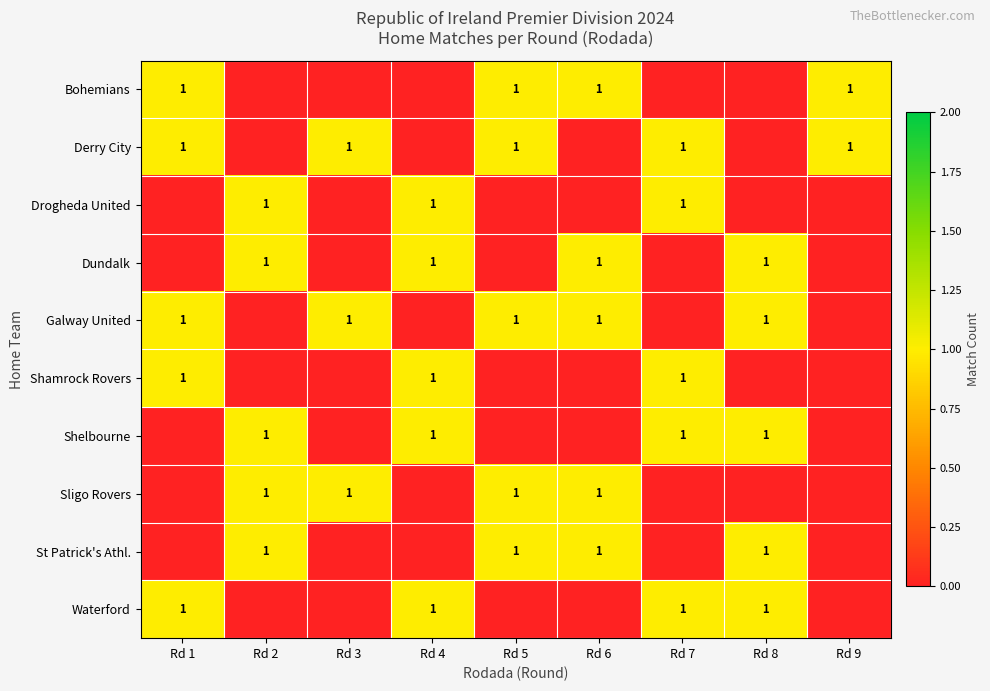

Reading left to right, what are all the values shown in this chart?

row_0: Rd 1=1	Rd 2=0	Rd 3=0	Rd 4=0	Rd 5=1	Rd 6=1	Rd 7=0	Rd 8=0	Rd 9=1
row_1: Rd 1=1	Rd 2=0	Rd 3=1	Rd 4=0	Rd 5=1	Rd 6=0	Rd 7=1	Rd 8=0	Rd 9=1
row_2: Rd 1=0	Rd 2=1	Rd 3=0	Rd 4=1	Rd 5=0	Rd 6=0	Rd 7=1	Rd 8=0	Rd 9=0
row_3: Rd 1=0	Rd 2=1	Rd 3=0	Rd 4=1	Rd 5=0	Rd 6=1	Rd 7=0	Rd 8=1	Rd 9=0
row_4: Rd 1=1	Rd 2=0	Rd 3=1	Rd 4=0	Rd 5=1	Rd 6=1	Rd 7=0	Rd 8=1	Rd 9=0
row_5: Rd 1=1	Rd 2=0	Rd 3=0	Rd 4=1	Rd 5=0	Rd 6=0	Rd 7=1	Rd 8=0	Rd 9=0
row_6: Rd 1=0	Rd 2=1	Rd 3=0	Rd 4=1	Rd 5=0	Rd 6=0	Rd 7=1	Rd 8=1	Rd 9=0
row_7: Rd 1=0	Rd 2=1	Rd 3=1	Rd 4=0	Rd 5=1	Rd 6=1	Rd 7=0	Rd 8=0	Rd 9=0
row_8: Rd 1=0	Rd 2=1	Rd 3=0	Rd 4=0	Rd 5=1	Rd 6=1	Rd 7=0	Rd 8=1	Rd 9=0
row_9: Rd 1=1	Rd 2=0	Rd 3=0	Rd 4=1	Rd 5=0	Rd 6=0	Rd 7=1	Rd 8=1	Rd 9=0